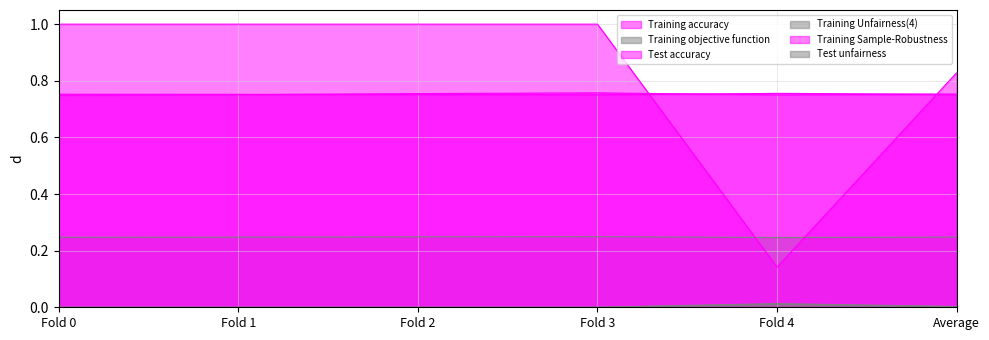

The value of Test accuracy at Fold 2 is 1.1. True or false?

False